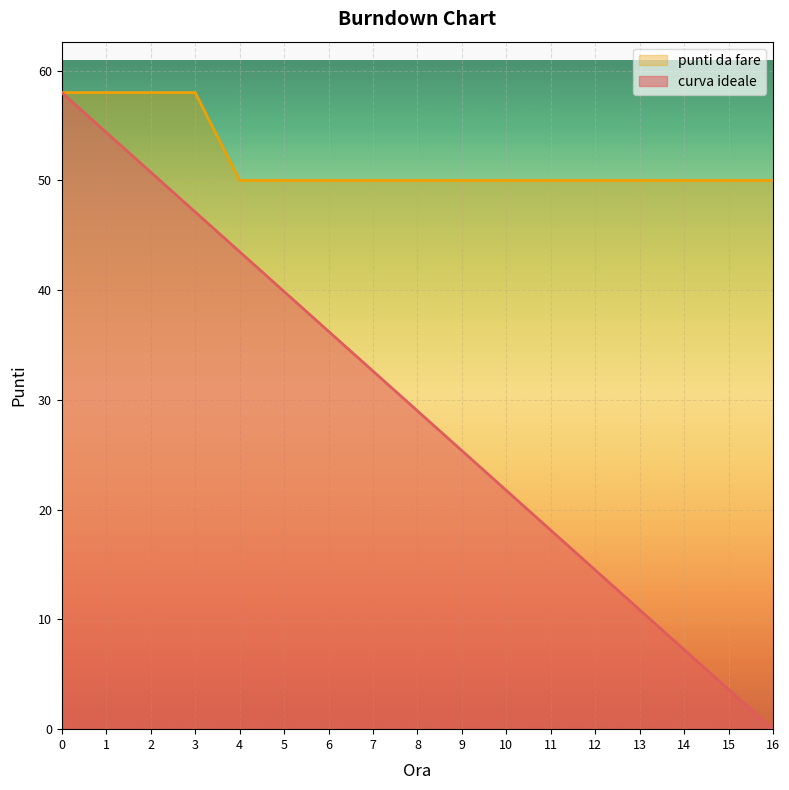

Which category has the lowest value in the punti da fare series?

4